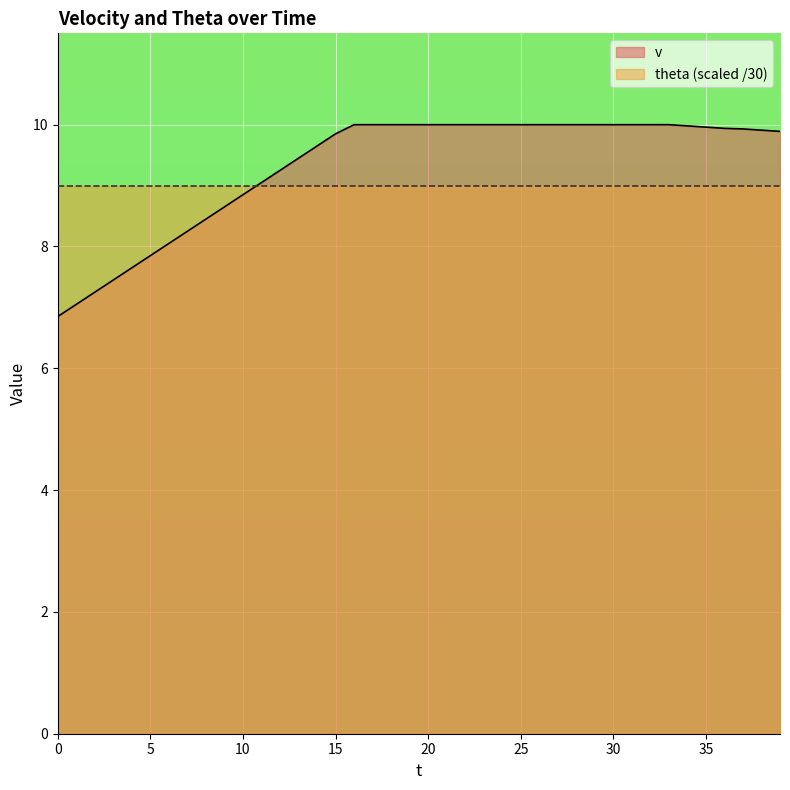

Reading right to left, what are all the values shown in this chart?

9.9	9.9	9.9	9.9	10.0	10.0	10.0	10.0	10.0	10.0	10.0	10.0	10.0	10.0	10.0	10.0	10.0	10.0	10.0	10.0	10.0	10.0	10.0	10.0	9.8	9.7	9.4	9.2	9.1	8.8	8.7	8.4	8.2	8.1	7.8	7.7	7.5	7.2	7.0	6.8